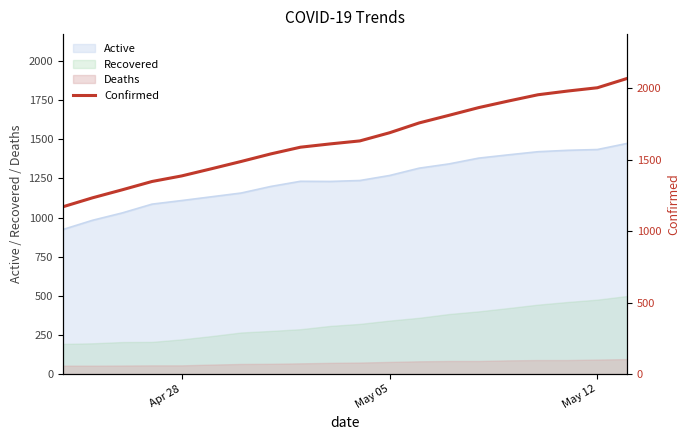

True or false: Recovered and Deaths intersect in this chart.

False